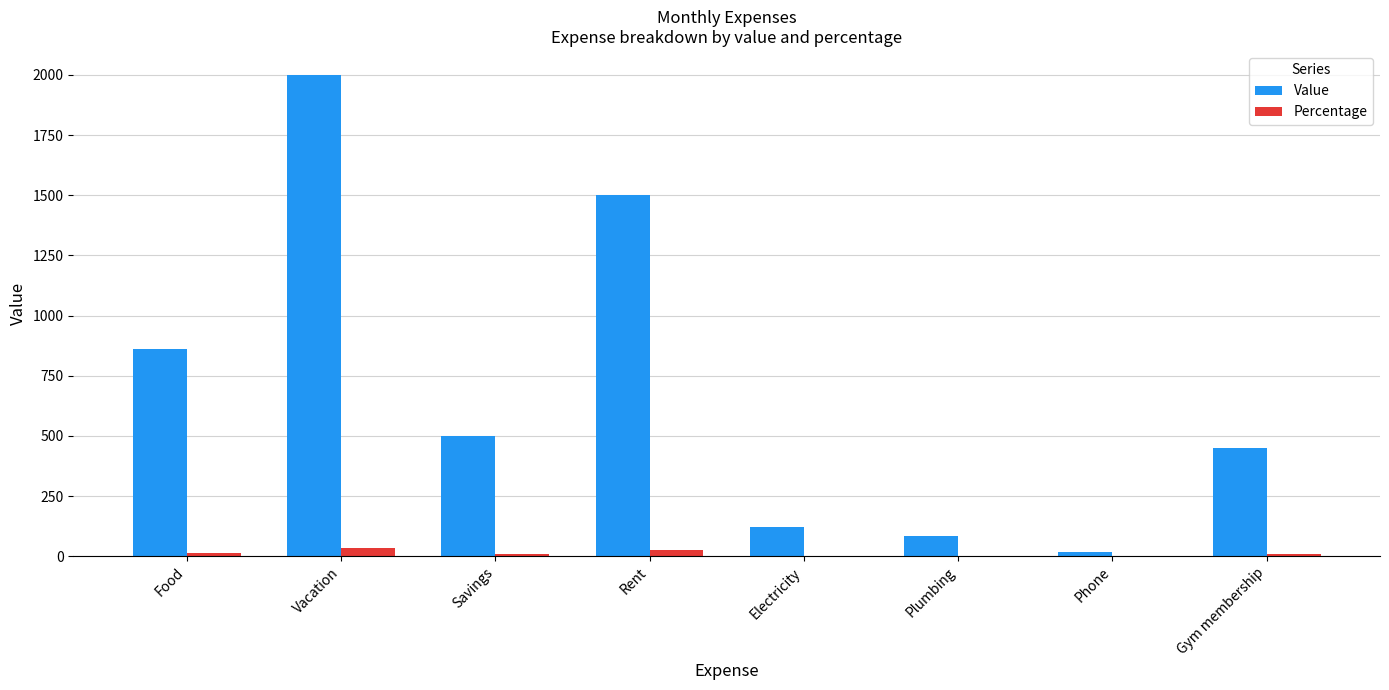

At which label is Value closest to 1010?

Food